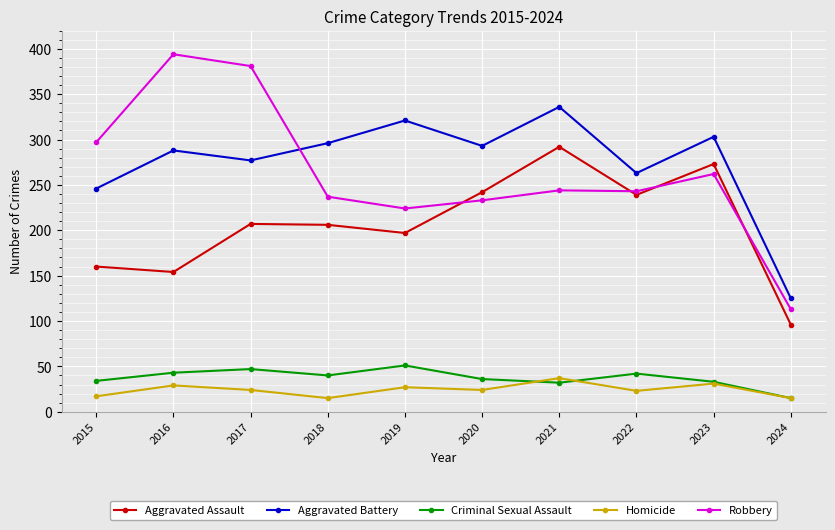

What is the minimum value shown in the chart?

15